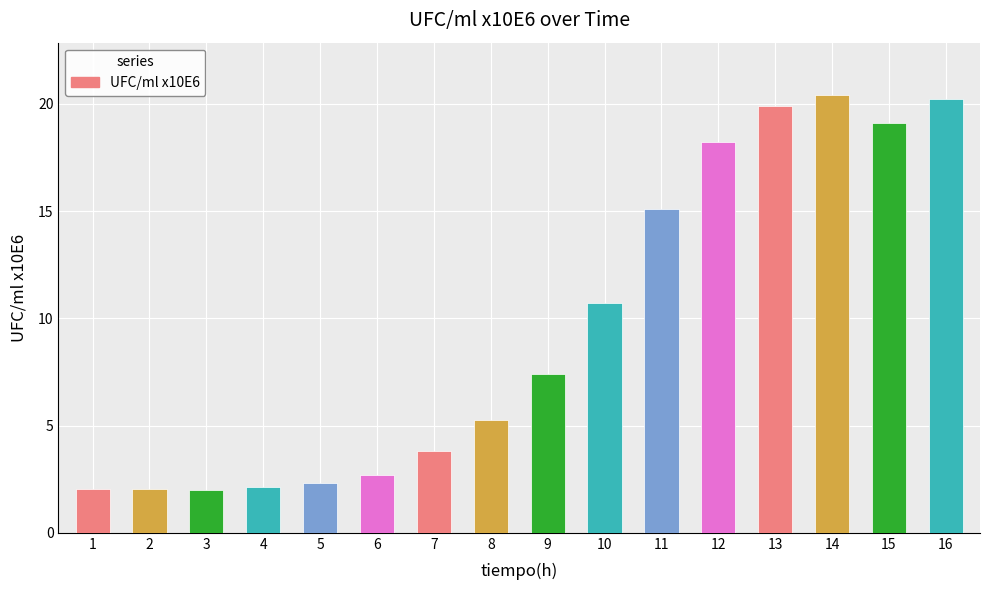

The value at 3 is 2.0. True or false?

True